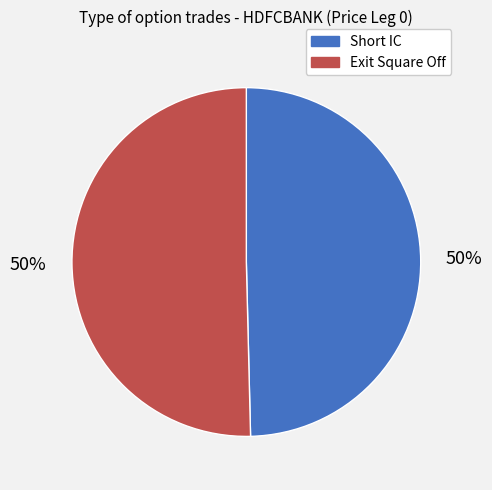

What percentage is the Exit Square Off slice, to the nearest percent?

50%